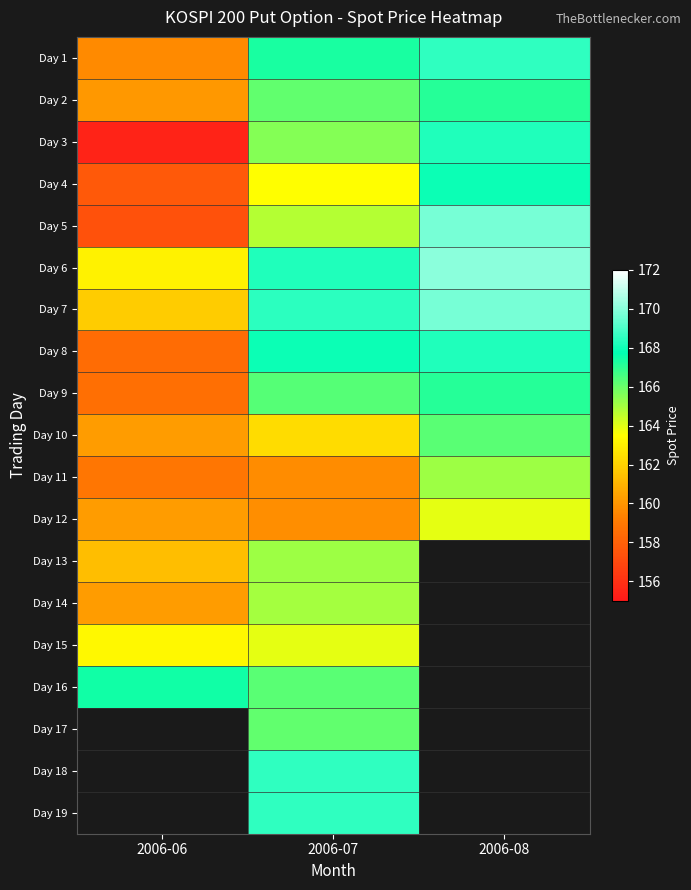

Where does the Day 10 series first go above 162?

2006-07